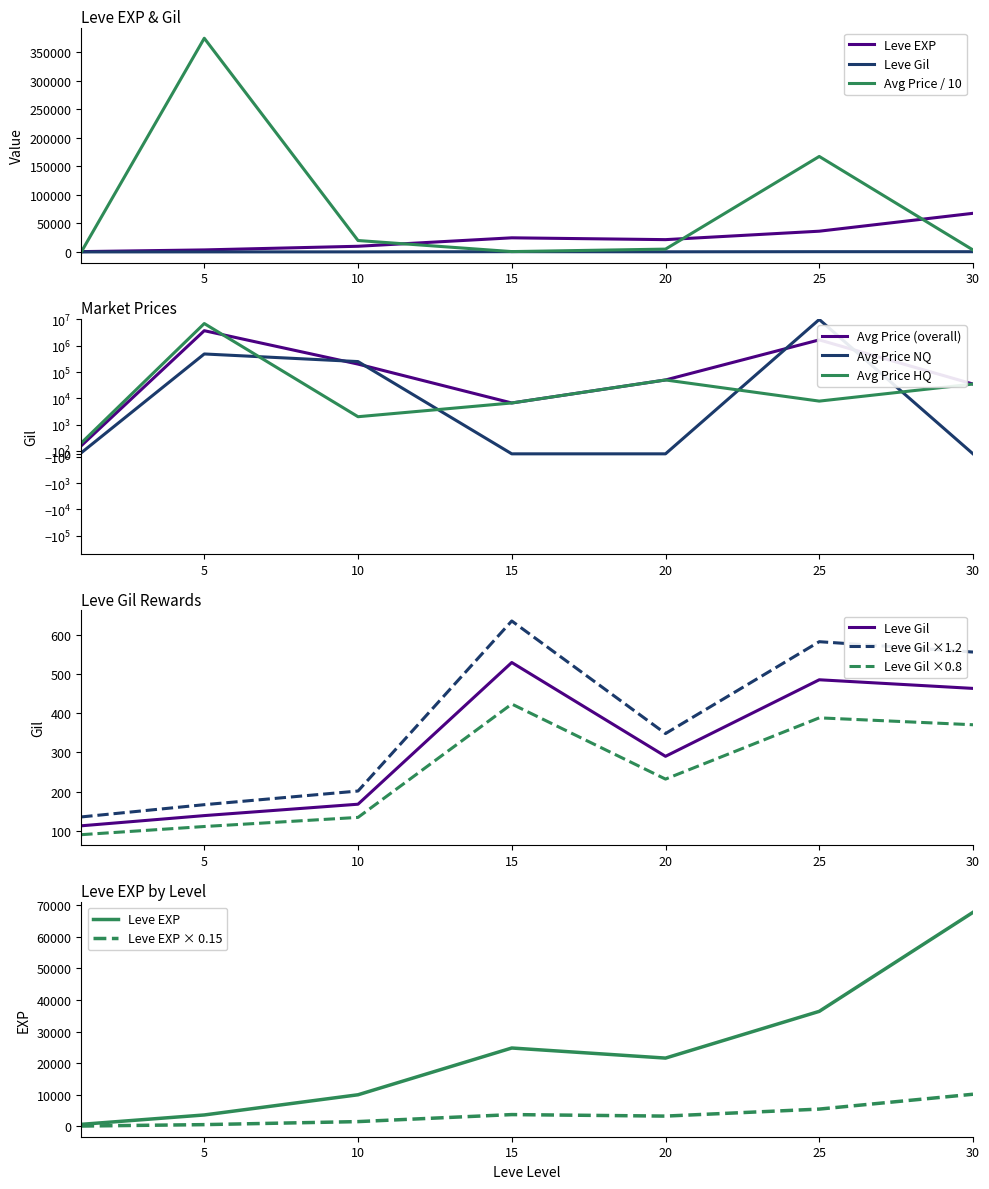

What is the value of the Leve EXP point at the 6th from the left?

36390.0